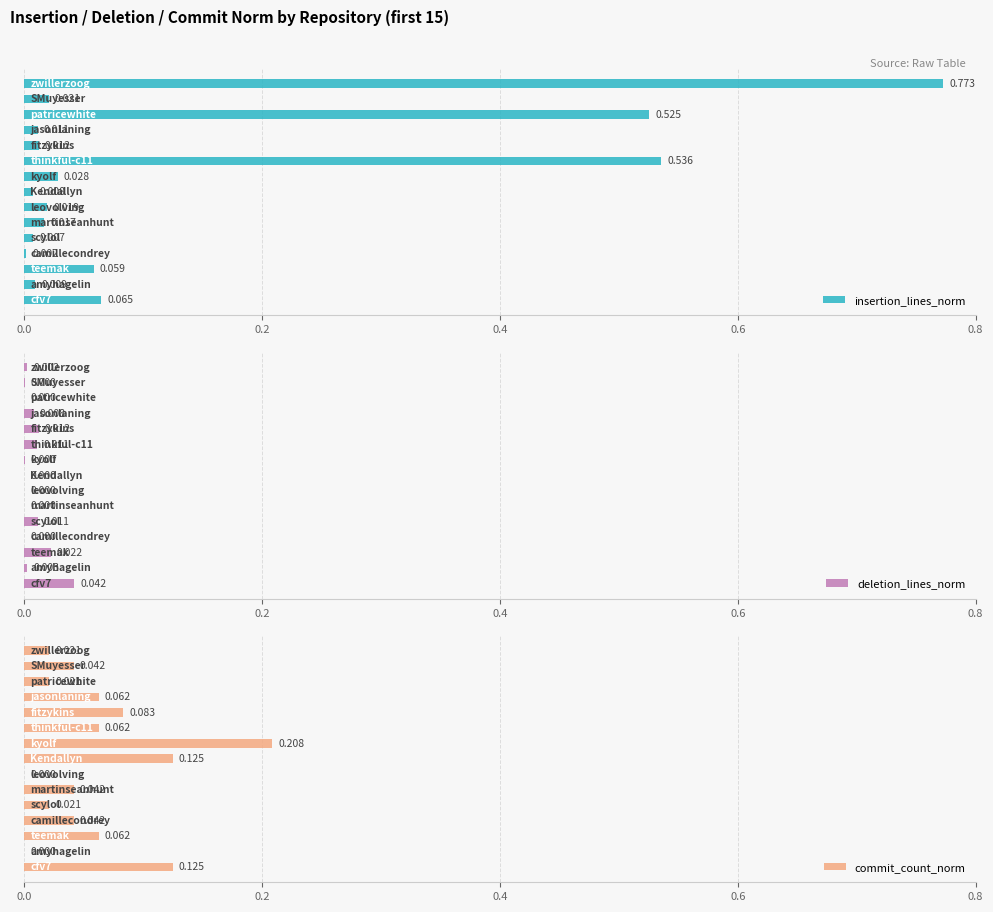

Which series has the largest total across all categories?

insertion_lines_norm